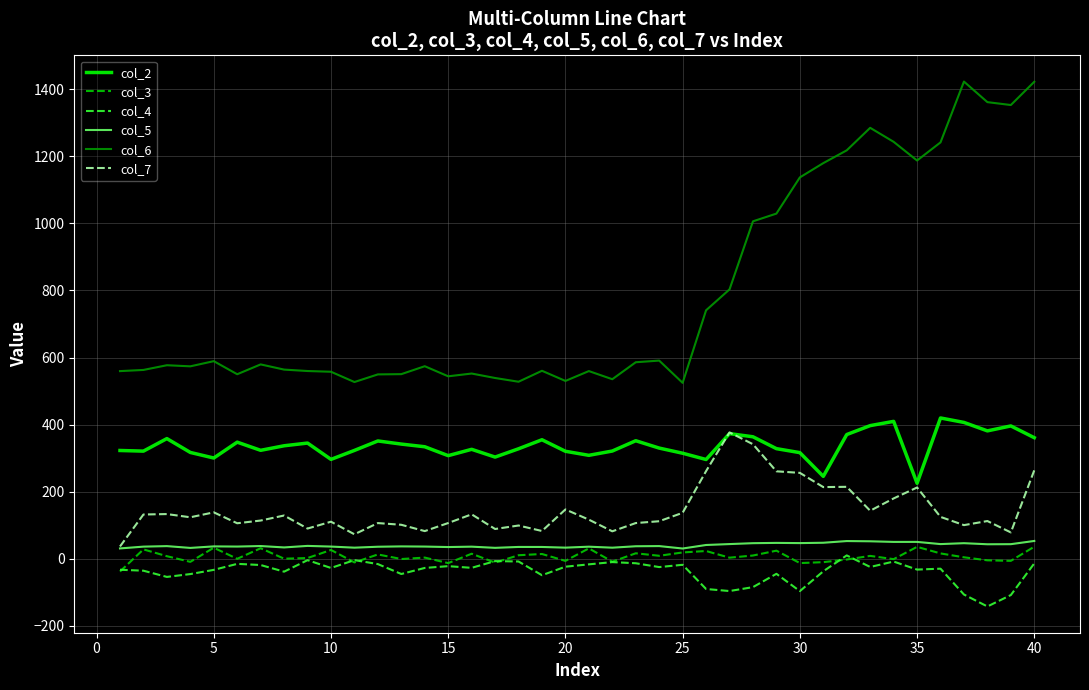

True or false: col_6 and col_4 cross at least once.

False